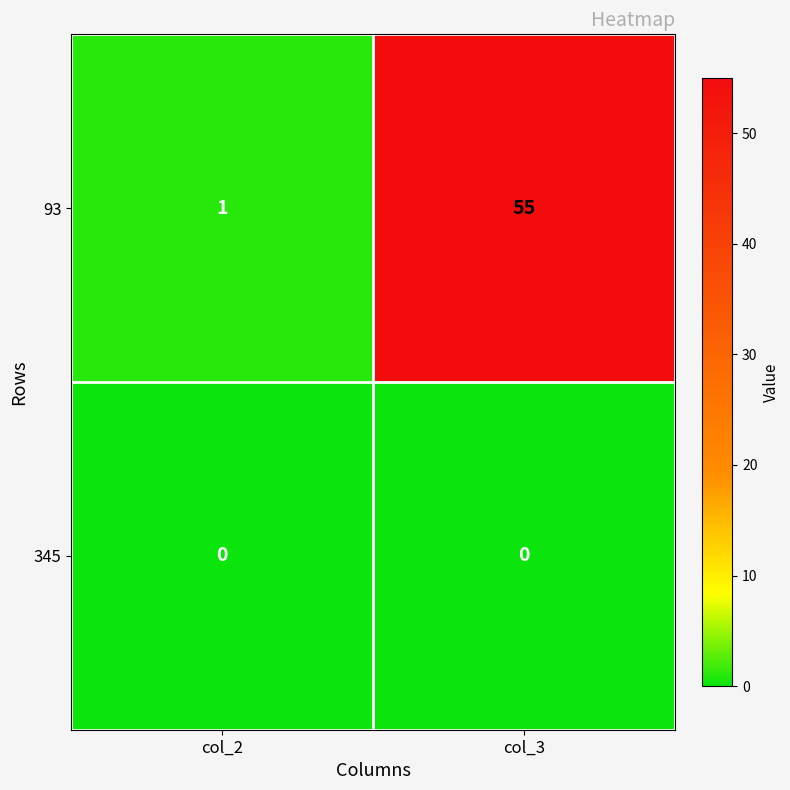

At which category is the sum across all series the highest?

col_3